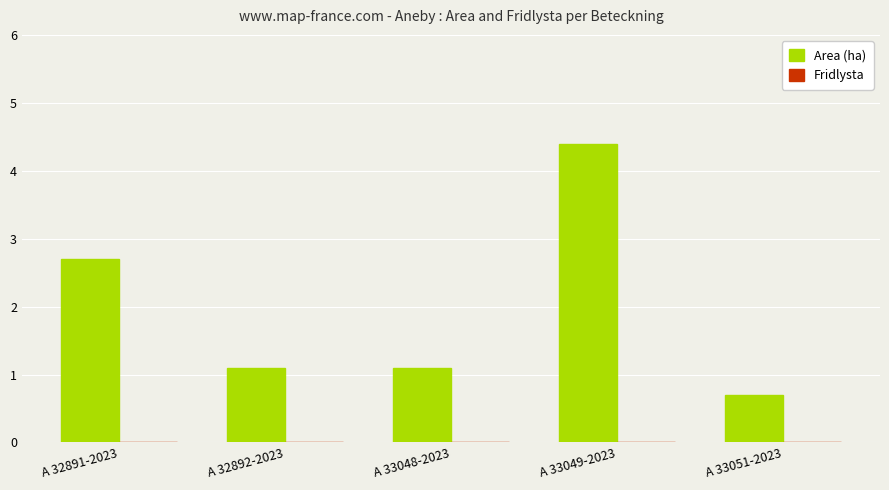

What value does the data have at A 33048-2023?

1.1